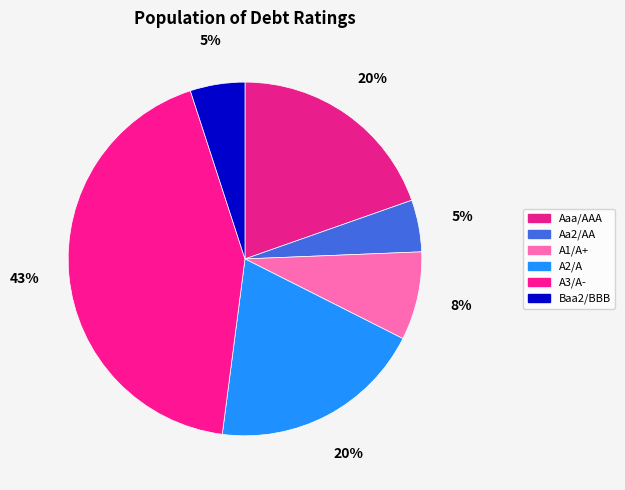

Does A3/A- represent more than half of the total?

No